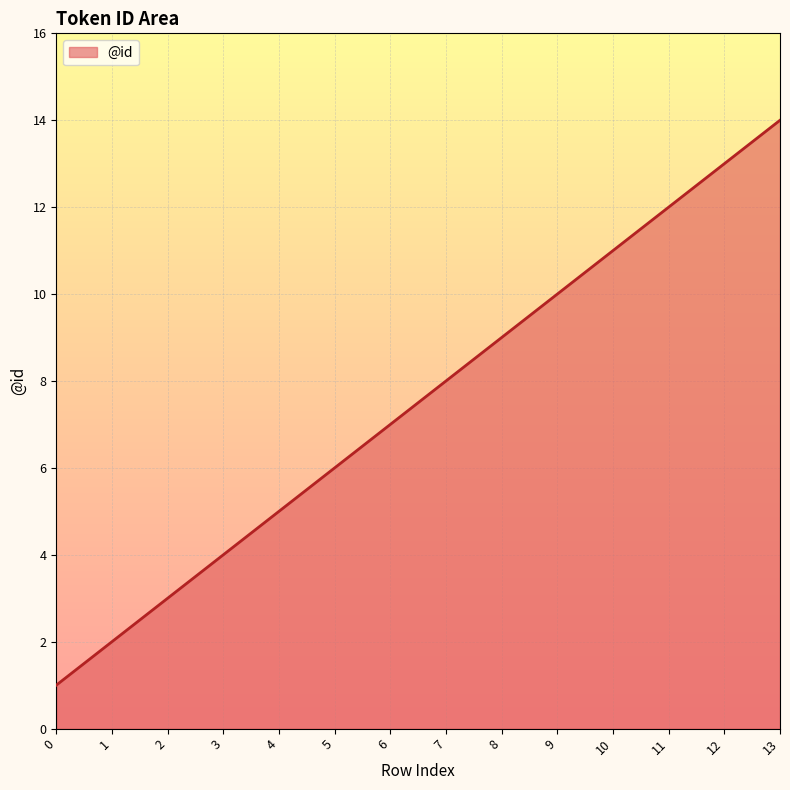

Reading right to left, transcribe all the data shown in this chart.

13=14	12=13	11=12	10=11	9=10	8=9	7=8	6=7	5=6	4=5	3=4	2=3	1=2	0=1